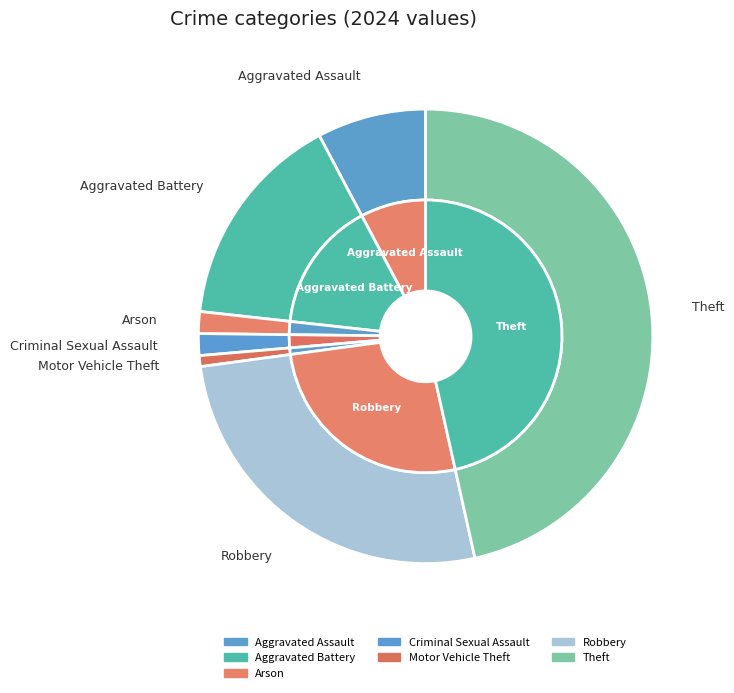

Approximately how many times larger is the value at Criminal Sexual Assault compared to Aggravated Battery?

0.1